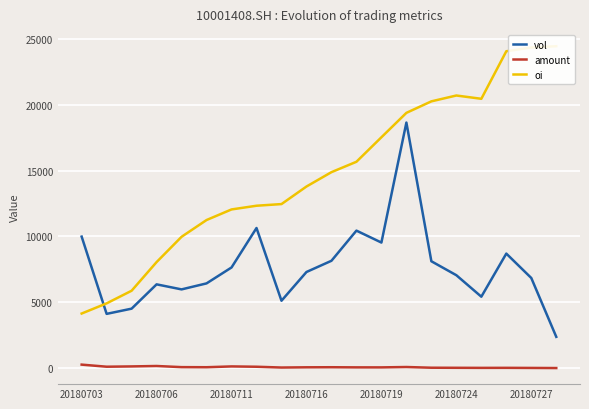

Which series has the largest range (max minus min)?

oi